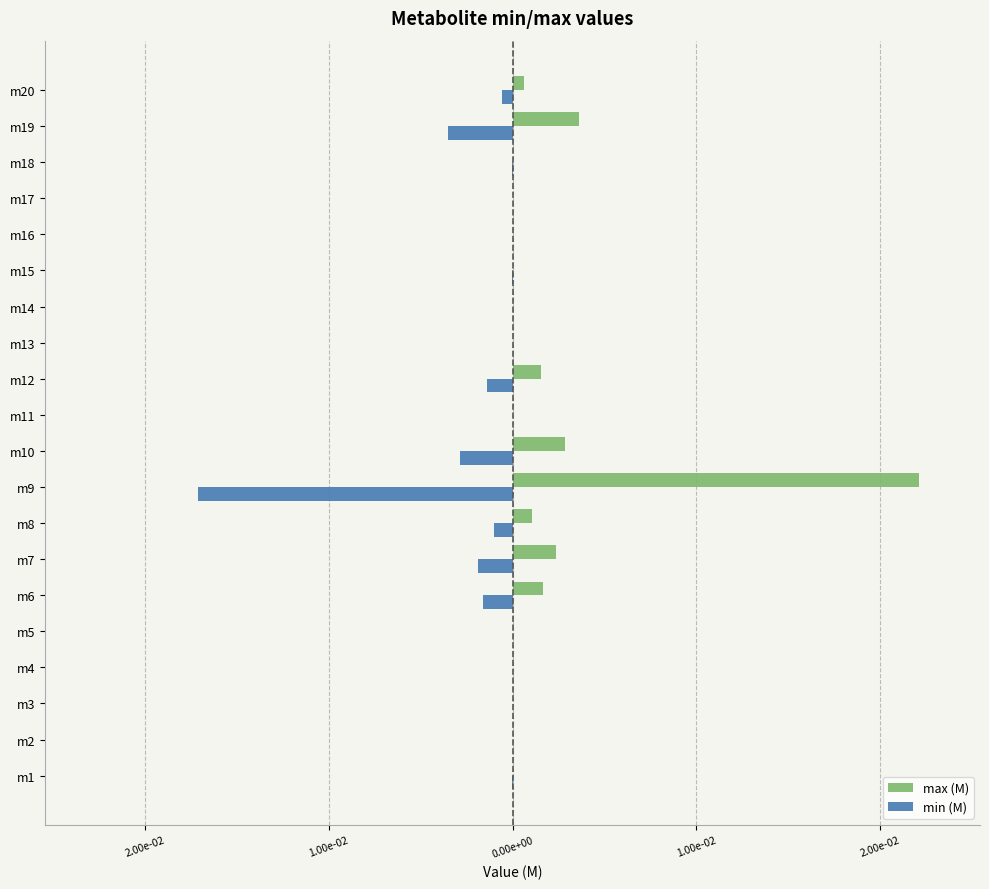

At which category is the sum across all series the highest?

m9